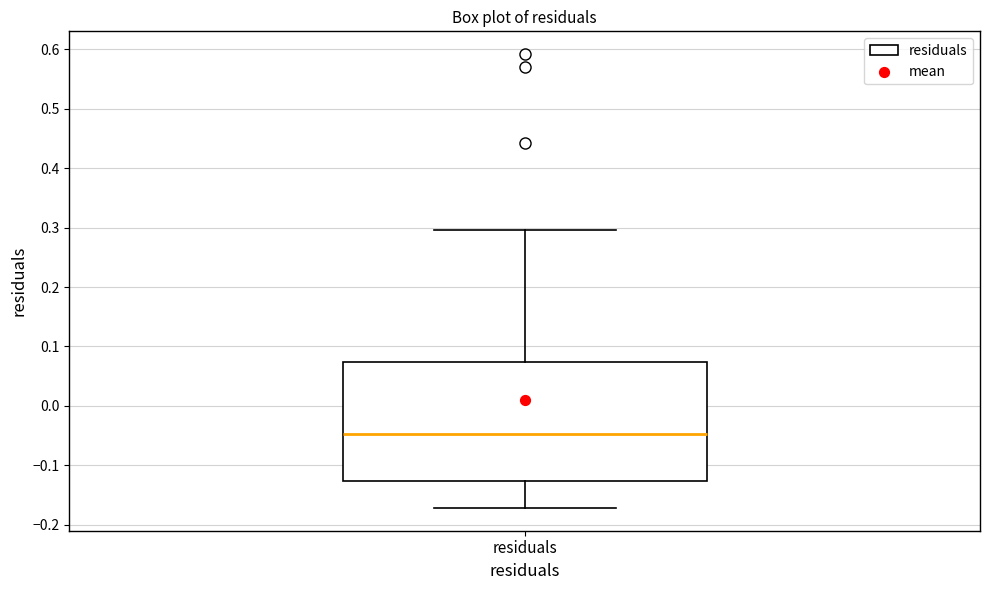

Transcribe this box plot: give where the median line is, the range the box spans, and where the two whiskers end, as read against the y-axis. The values are not printed on the chart, so give them approximately, as read against the axis.

median -0.05, box -0.13 to 0.07, whiskers -0.17 to 0.30